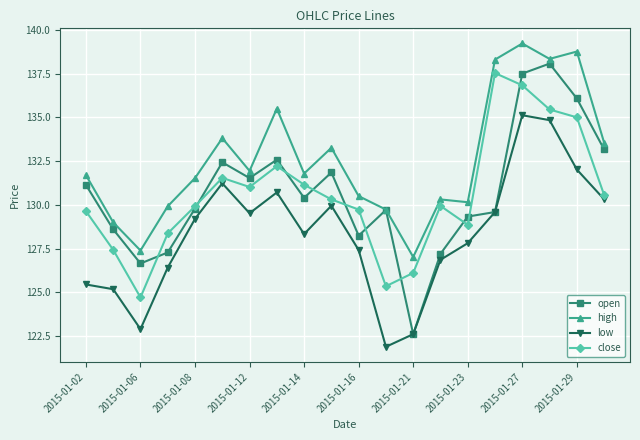

How many lines are shown in the chart?

4